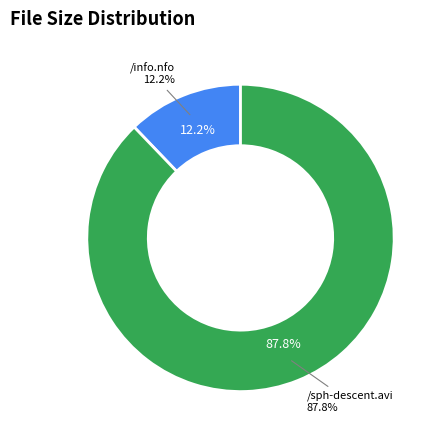

The /sph-descent.avi slice represents 88% of the pie. True or false?

True